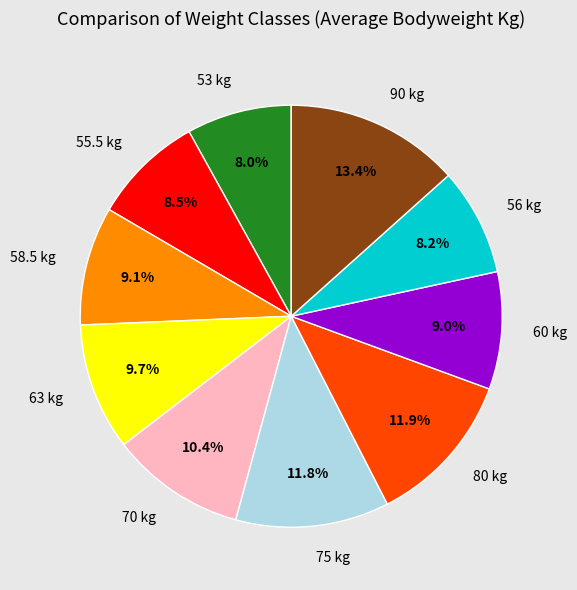

Between 56 kg and 80 kg, which is larger?

80 kg